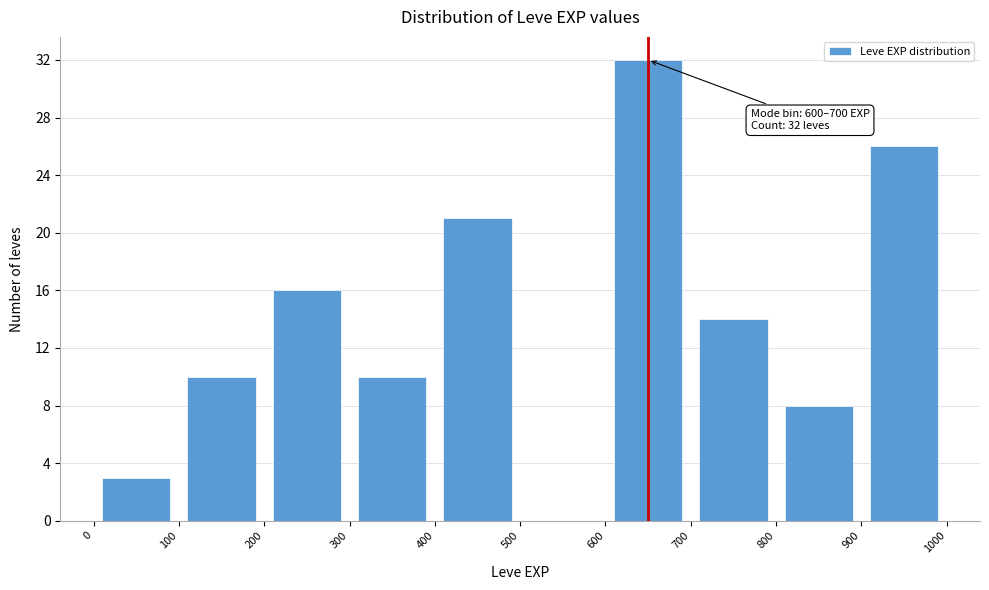

Which range on the x-axis has the tallest bar?

600 to 700